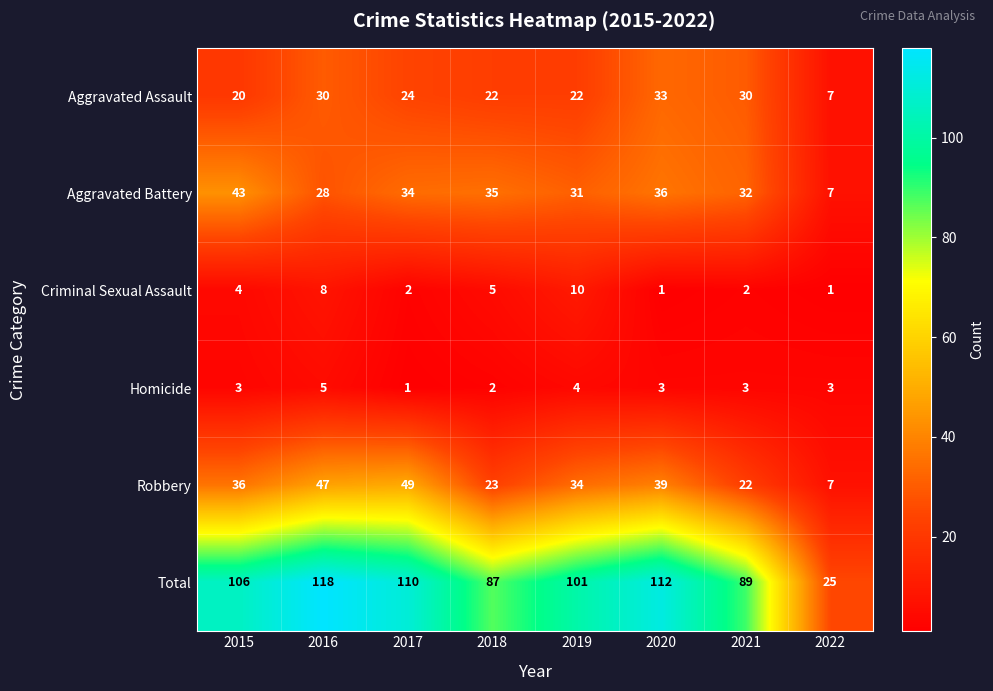

List the series in order of their peak value, highest first.

Total, Robbery, Aggravated Battery, Aggravated Assault, Criminal Sexual Assault, Homicide